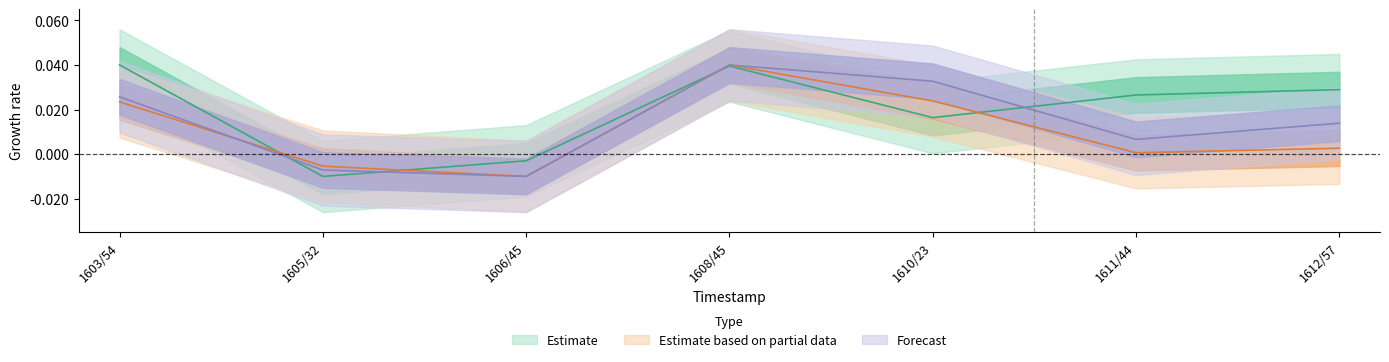

How many data points in Estimate based on partial data are less than 0?

2